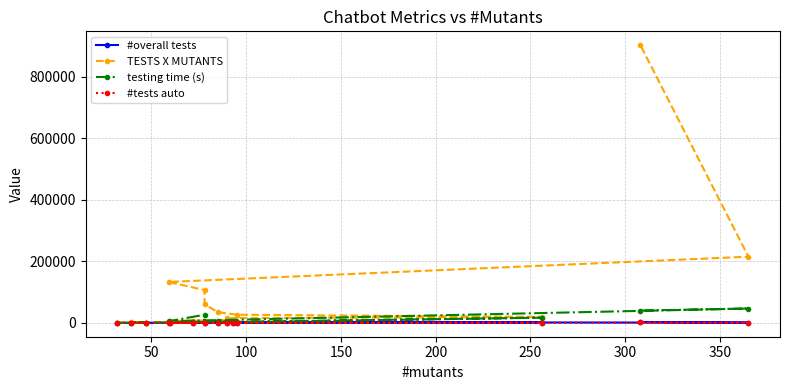

Reading left to right, transcribe all the data shown in this chart.

#overall tests: 18	13	37	66	109	94	170	75	278	407	781	1367	2251	589	2929
TESTS X MUTANTS: 576	611	1443	4752	6540	8742	15300	19200	26410	34595	60918	106626	132809	214985	902132
testing time (s): 250	380	557	1988	3089	2765	2825	16818	2011	6861	2963	26289	5286	46555	39879
#tests auto: 18	13	33	63	100	87	63	72	147	401	49	48	39	542	1128